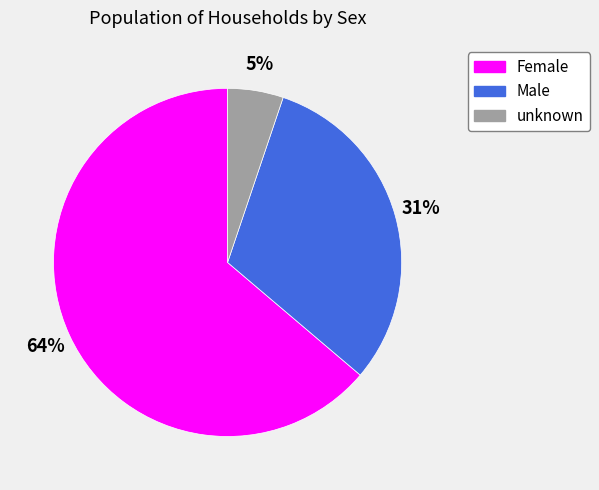

Is there a majority slice in this chart?

Yes